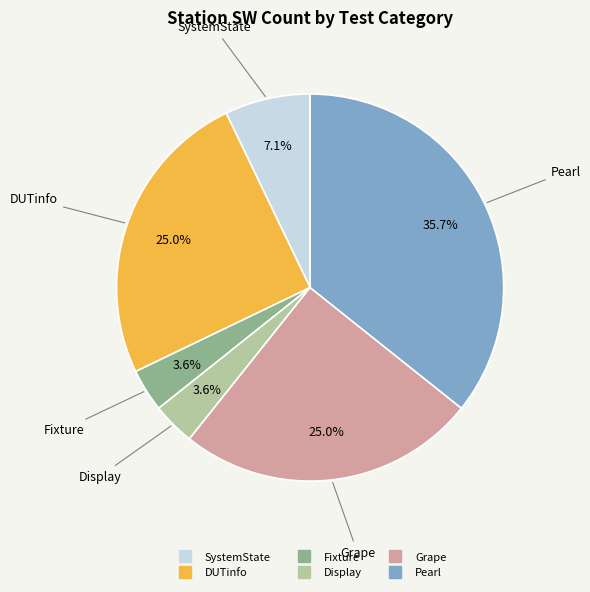

Is there any slice that represents more than half of the pie?

No